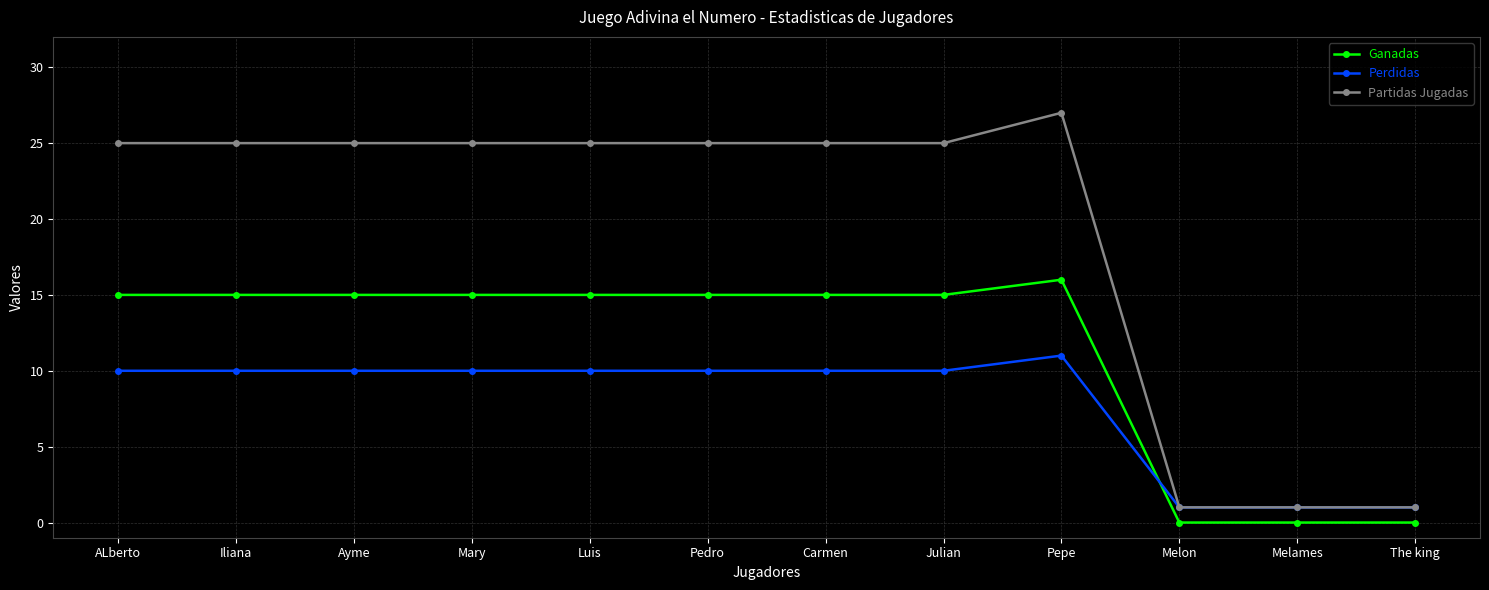

Does the chart have visible grid lines?

Yes